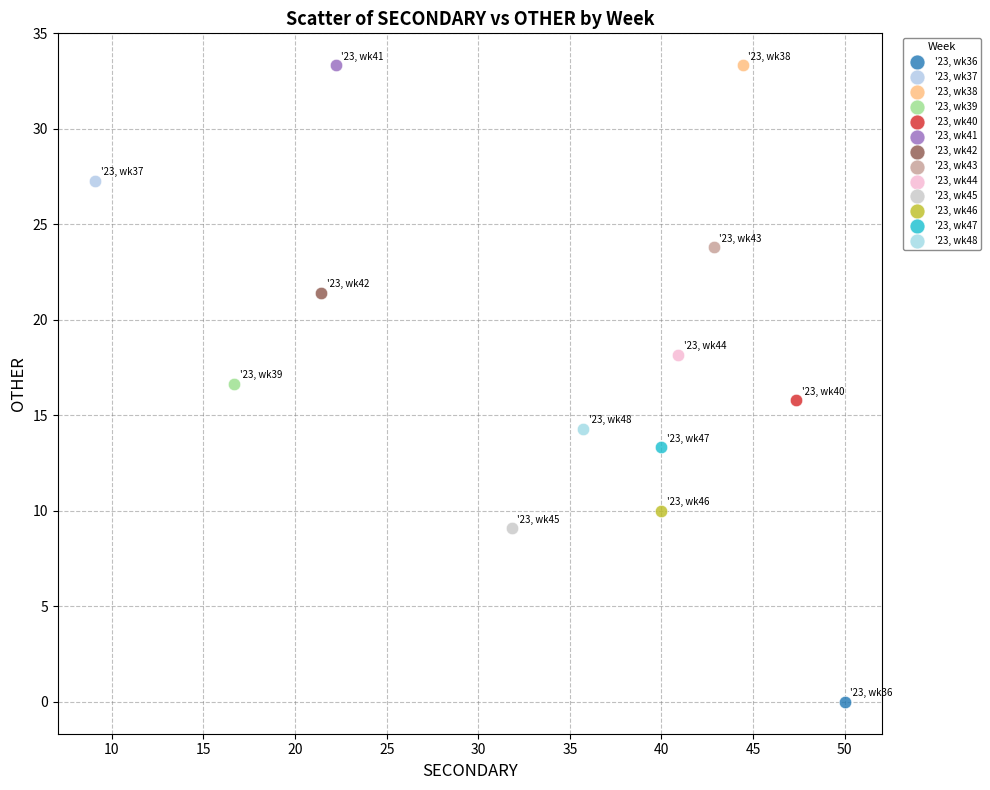

Which series reaches the minimum Y coordinate?

'23, wk36